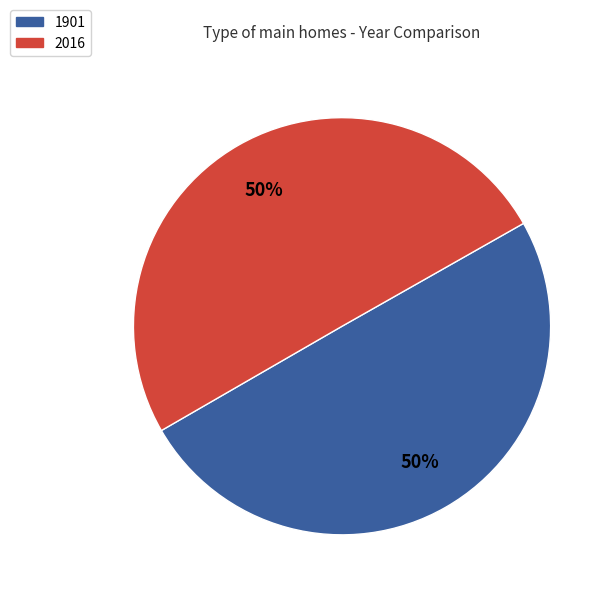

To the nearest percent, what is the average slice percentage?

50%